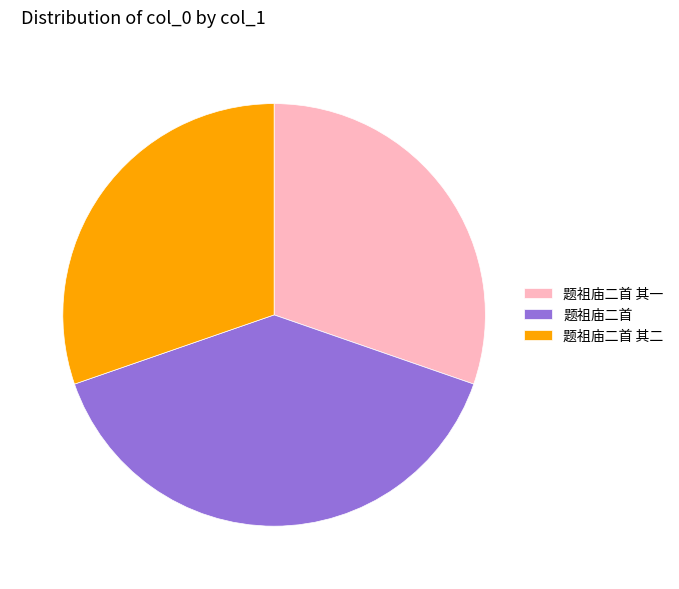

Which slice is the largest?

题祖庙二首